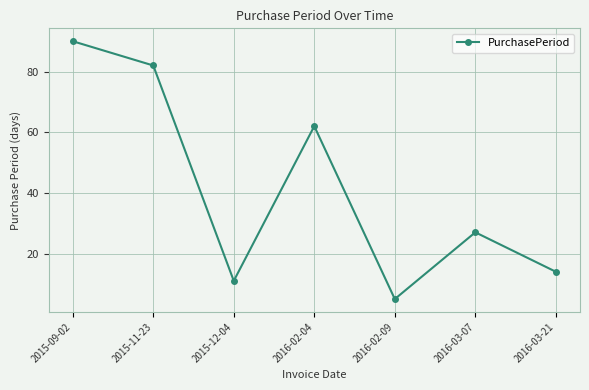

At which category does the data reach its first local peak?

2016-02-04